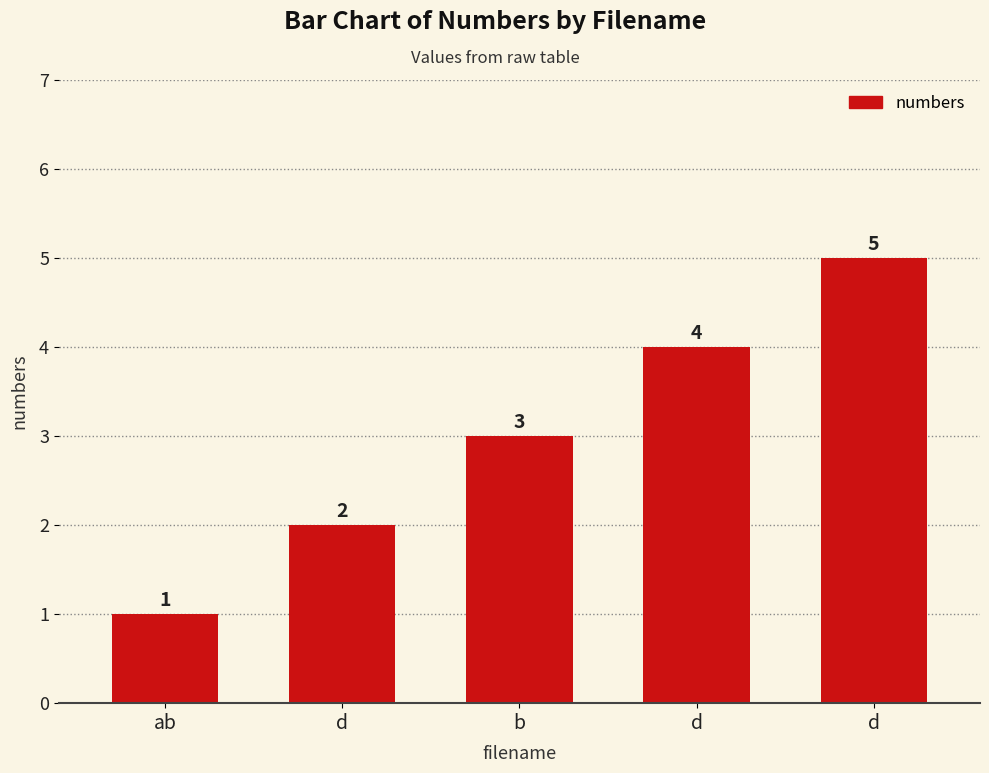

How many categories are shown in the chart?

5